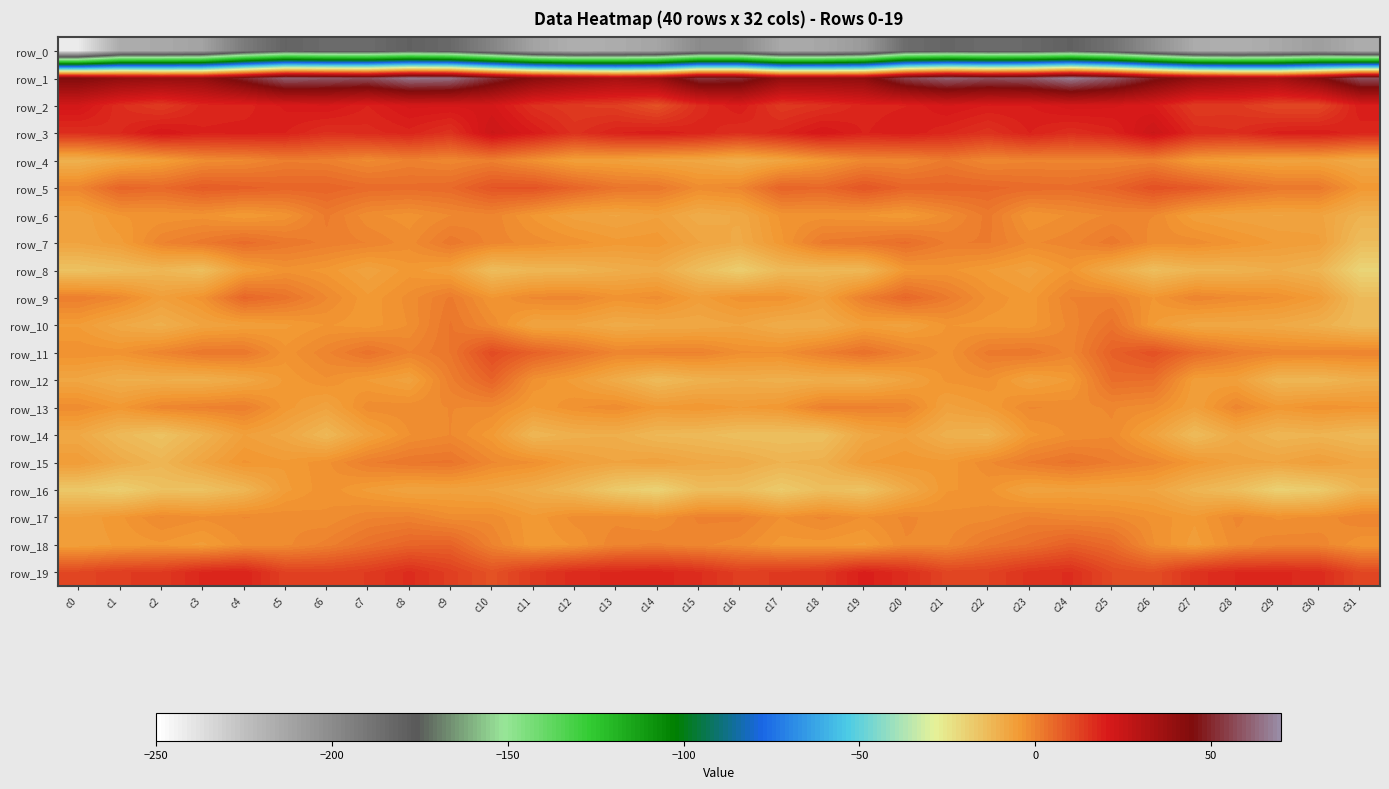

Reading left to right, extract all data points from this chart.

row_0: c0=-241.5	c1=-215.8	c2=-214.7	c3=-211.2	c4=-192.3	c5=-181.1	c6=-184.3	c7=-184.5	c8=-179.7	c9=-183.7	c10=-196.9	c11=-211.5	c12=-217.3	c13=-215.9	c14=-212.4	c15=-200.0	c16=-200.2	c17=-214.4	c18=-213.6	c19=-207.0	c20=-185.2	c21=-182.0	c22=-184.6	c23=-183.6	c24=-179.6	c25=-188.0	c26=-202.1	c27=-215.6	c28=-217.5	c29=-214.3	c30=-209.2	c31=-216.1
row_1: c0=44.4	c1=40.1	c2=38.7	c3=39.5	c4=49.3	c5=60.5	c6=59.2	c7=57.4	c8=65.0	c9=63.9	c10=51.3	c11=42.3	c12=37.9	c13=34.2	c14=37.8	c15=52.3	c16=51.0	c17=39.6	c18=39.4	c19=40.6	c20=55.0	c21=61.0	c22=57.8	c23=59.5	c24=66.6	c25=59.5	c26=47.6	c27=39.6	c28=36.3	c29=34.5	c30=43.2	c31=57.8
row_2: c0=22.2	c1=16.5	c2=13.6	c3=17.9	c4=18.1	c5=20.3	c6=21.3	c7=18.7	c8=21.6	c9=21.5	c10=21.7	c11=15.9	c12=13.8	c13=13.1	c14=9.4	c15=16.7	c16=20.0	c17=13.9	c18=15.6	c19=18.3	c20=18.7	c21=21.4	c22=19.9	c23=19.9	c24=22.1	c25=21.5	c26=20.1	c27=13.7	c28=14.2	c29=11.4	c30=11.3	c31=19.7
row_3: c0=16.2	c1=17.4	c2=21.3	c3=19.0	c4=19.3	c5=18.8	c6=16.0	c7=16.9	c8=18.2	c9=15.4	c10=24.0	c11=20.1	c12=15.8	c13=18.7	c14=19.7	c15=18.4	c16=16.2	c17=18.2	c18=21.4	c19=18.6	c20=19.8	c21=17.7	c22=15.4	c23=18.8	c24=16.4	c25=18.2	c26=24.1	c27=17.3	c28=16.5	c29=19.3	c30=19.7	c31=17.9
row_4: c0=-10.9	c1=-8.0	c2=-5.7	c3=-2.0	c4=-1.3	c5=1.0	c6=0.6	c7=-1.6	c8=0.3	c9=-0.9	c10=0.8	c11=-2.6	c12=-6.0	c13=-6.2	c14=-7.5	c15=-8.0	c16=-10.0	c17=-7.6	c18=-4.3	c19=-0.9	c20=-0.8	c21=1.6	c22=-0.9	c23=-0.3	c24=-0.4	c25=-0.5	c26=0.4	c27=-4.8	c28=-6.0	c29=-7.1	c30=-6.8	c31=-8.9
row_5: c0=-0.5	c1=5.9	c2=4.8	c3=7.7	c4=6.8	c5=5.8	c6=6.0	c7=4.6	c8=4.3	c9=4.9	c10=8.9	c11=9.3	c12=5.9	c13=2.7	c14=2.3	c15=-1.8	c16=-0.8	c17=6.2	c18=5.2	c19=8.9	c20=5.8	c21=5.8	c22=5.5	c23=4.6	c24=4.3	c25=5.9	c26=9.9	c27=8.1	c28=4.5	c29=2.2	c30=2.1	c31=-4.1
row_6: c0=-7.4	c1=-3.8	c2=-3.5	c3=-3.1	c4=-4.9	c5=-3.3	c6=1.6	c7=-2.1	c8=-3.2	c9=-1.3	c10=-0.4	c11=-4.0	c12=-6.9	c13=-7.7	c14=-6.4	c15=-9.6	c16=-8.5	c17=-3.3	c18=-3.1	c19=-3.7	c20=-4.9	c21=-1.8	c22=1.8	c23=-3.8	c24=-2.3	c25=-0.9	c26=-1.2	c27=-5.9	c28=-7.1	c29=-7.6	c30=-7.1	c31=-11.2
row_7: c0=-7.3	c1=-5.5	c2=-0.1	c3=1.9	c4=4.5	c5=2.2	c6=0.9	c7=-0.1	c8=-1.9	c9=2.1	c10=-0.5	c11=-1.8	c12=-3.1	c13=-4.6	c14=-4.1	c15=-7.3	c16=-9.1	c17=-4.1	c18=1.7	c19=2.6	c20=4.2	c21=1.1	c22=1.4	c23=-1.5	c24=-0.5	c25=2.1	c26=-1.9	c27=-1.8	c28=-3.5	c29=-5.2	c30=-5.9	c31=-14.0
row_8: c0=-15.5	c1=-14.0	c2=-12.4	c3=-14.5	c4=-6.1	c5=-3.0	c6=-4.3	c7=-7.2	c8=-4.4	c9=-6.4	c10=-14.1	c11=-12.3	c12=-11.8	c13=-10.2	c14=-9.2	c15=-14.3	c16=-18.7	c17=-13.2	c18=-12.8	c19=-12.6	c20=-4.0	c21=-3.4	c22=-5.1	c23=-6.9	c24=-3.8	c25=-9.4	c26=-14.4	c27=-11.8	c28=-11.3	c29=-9.9	c30=-11.7	c31=-20.6
row_9: c0=1.1	c1=-1.1	c2=-6.0	c3=-3.1	c4=5.6	c5=3.1	c6=-1.1	c7=-4.7	c8=-2.0	c9=1.6	c10=-3.8	c11=-0.9	c12=-0.5	c13=-3.1	c14=-2.0	c15=-5.7	c16=-3.0	c17=-2.9	c18=-6.2	c19=0.8	c20=5.5	c21=1.6	c22=-2.8	c23=-4.6	c24=0.1	c25=0.2	c26=-3.8	c27=-0.2	c28=-1.5	c29=-2.6	c30=-5.2	c31=-13.6
row_10: c0=-5.2	c1=-8.6	c2=-10.5	c3=-7.3	c4=-6.3	c5=-5.3	c6=-3.7	c7=-4.5	c8=-2.4	c9=2.7	c10=-1.6	c11=-7.7	c12=-7.6	c13=-9.5	c14=-8.9	c15=-8.6	c16=-7.6	c17=-9.9	c18=-9.6	c19=-5.9	c20=-6.9	c21=-3.7	c22=-4.3	c23=-4.3	c24=-0.8	c25=3.2	c26=-5.0	c27=-8.3	c28=-8.4	c29=-8.9	c30=-10.5	c31=-13.4
row_11: c0=-2.7	c1=-3.1	c2=-0.4	c3=2.4	c4=2.3	c5=-3.2	c6=-0.3	c7=3.3	c8=0.0	c9=2.6	c10=10.8	c11=6.6	c12=3.3	c13=-0.3	c14=0.1	c15=0.3	c16=-2.2	c17=-2.3	c18=0.7	c19=3.7	c20=-0.0	c21=-3.2	c22=1.8	c23=2.4	c24=-0.6	c25=6.7	c26=9.8	c27=4.7	c28=1.4	c29=-0.2	c30=-0.4	c31=-0.1
row_12: c0=-8.0	c1=-10.3	c2=-10.1	c3=-10.5	c4=-8.6	c5=-4.7	c6=-2.7	c7=-5.1	c8=-7.0	c9=0.8	c10=6.2	c11=-2.8	c12=-5.6	c13=-9.5	c14=-13.5	c15=-11.1	c16=-10.0	c17=-10.7	c18=-10.0	c19=-10.3	c20=-7.2	c21=-3.4	c22=-2.8	c23=-6.9	c24=-4.8	c25=4.2	c26=3.7	c27=-5.7	c28=-6.1	c29=-12.2	c30=-12.4	c31=-10.3
row_13: c0=-1.6	c1=-4.3	c2=-0.5	c3=0.3	c4=1.0	c5=-4.4	c6=-7.2	c7=-1.7	c8=-1.7	c9=-1.2	c10=-1.4	c11=-5.2	c12=-2.7	c13=-1.6	c14=-4.6	c15=-3.8	c16=-5.0	c17=-4.0	c18=0.6	c19=0.6	c20=-0.2	c21=-6.8	c22=-5.1	c23=-1.0	c24=-1.7	c25=-1.1	c26=-2.1	c27=-6.3	c28=-0.5	c29=-4.3	c30=-2.9	c31=-3.5
row_14: c0=-8.7	c1=-13.0	c2=-15.6	c3=-11.4	c4=-6.2	c5=-8.3	c6=-12.8	c7=-6.9	c8=-2.6	c9=-1.2	c10=-4.6	c11=-12.4	c12=-10.5	c13=-10.2	c14=-12.7	c15=-13.2	c16=-14.7	c17=-15.0	c18=-14.7	c19=-8.3	c20=-6.5	c21=-10.7	c22=-11.5	c23=-4.3	c24=-2.2	c25=-1.5	c26=-7.0	c27=-13.7	c28=-9.1	c29=-12.3	c30=-11.6	c31=-13.2
row_15: c0=-5.1	c1=-9.2	c2=-12.0	c3=-7.4	c4=-3.5	c5=-4.8	c6=-2.9	c7=0.9	c8=2.4	c9=2.9	c10=-1.1	c11=-2.4	c12=-5.8	c13=-7.4	c14=-6.6	c15=-8.4	c16=-8.9	c17=-11.3	c18=-10.6	c19=-5.2	c20=-3.9	c21=-4.6	c22=-1.5	c23=1.4	c24=3.1	c25=1.2	c26=-0.6	c27=-4.2	c28=-6.8	c29=-7.5	c30=-5.7	c31=-7.9
row_16: c0=-16.9	c1=-19.0	c2=-15.3	c3=-15.4	c4=-12.3	c5=-5.4	c6=-2.9	c7=-5.4	c8=-7.4	c9=-6.9	c10=-7.7	c11=-9.9	c12=-12.9	c13=-17.7	c14=-20.1	c15=-14.1	c16=-14.4	c17=-17.9	c18=-14.4	c19=-15.7	c20=-9.4	c21=-3.9	c22=-3.4	c23=-7.3	c24=-6.6	c25=-7.2	c26=-7.7	c27=-11.9	c28=-14.4	c29=-19.6	c30=-18.0	c31=-11.5
row_17: c0=-6.1	c1=-4.1	c2=-1.2	c3=-2.2	c4=-1.2	c5=-1.6	c6=-2.3	c7=-0.2	c8=0.3	c9=-1.9	c10=-1.8	c11=-4.6	c12=-2.0	c13=-1.7	c14=-2.7	c15=0.3	c16=0.3	c17=-2.6	c18=-0.9	c19=-2.6	c20=-0.9	c21=-2.0	c22=-1.8	c23=0.2	c24=-0.8	c25=-1.2	c26=-2.9	c27=-4.7	c28=-0.9	c29=-2.8	c30=-2.2	c31=-0.0
row_18: c0=-6.2	c1=-4.7	c2=-4.0	c3=-5.4	c4=-2.4	c5=-1.6	c6=0.6	c7=3.7	c8=5.9	c9=6.3	c10=-0.0	c11=-4.8	c12=-3.6	c13=-0.3	c14=0.2	c15=-0.9	c16=-1.9	c17=-4.3	c18=-4.3	c19=-5.2	c20=-1.4	c21=-1.4	c22=2.2	c23=3.9	c24=6.9	c25=4.6	c26=-2.4	c27=-5.7	c28=-1.8	c29=-0.4	c30=-0.4	c31=-3.6
row_19: c0=11.7	c1=13.6	c2=14.1	c3=17.8	c4=18.7	c5=12.8	c6=12.6	c7=13.9	c8=16.7	c9=13.2	c10=9.5	c11=14.1	c12=16.9	c13=17.9	c14=18.2	c15=16.5	c16=13.1	c17=14.0	c18=14.7	c19=19.5	c20=16.6	c21=12.0	c22=12.5	c23=15.4	c24=16.5	c25=11.2	c26=10.0	c27=15.7	c28=17.5	c29=17.7	c30=17.1	c31=11.5